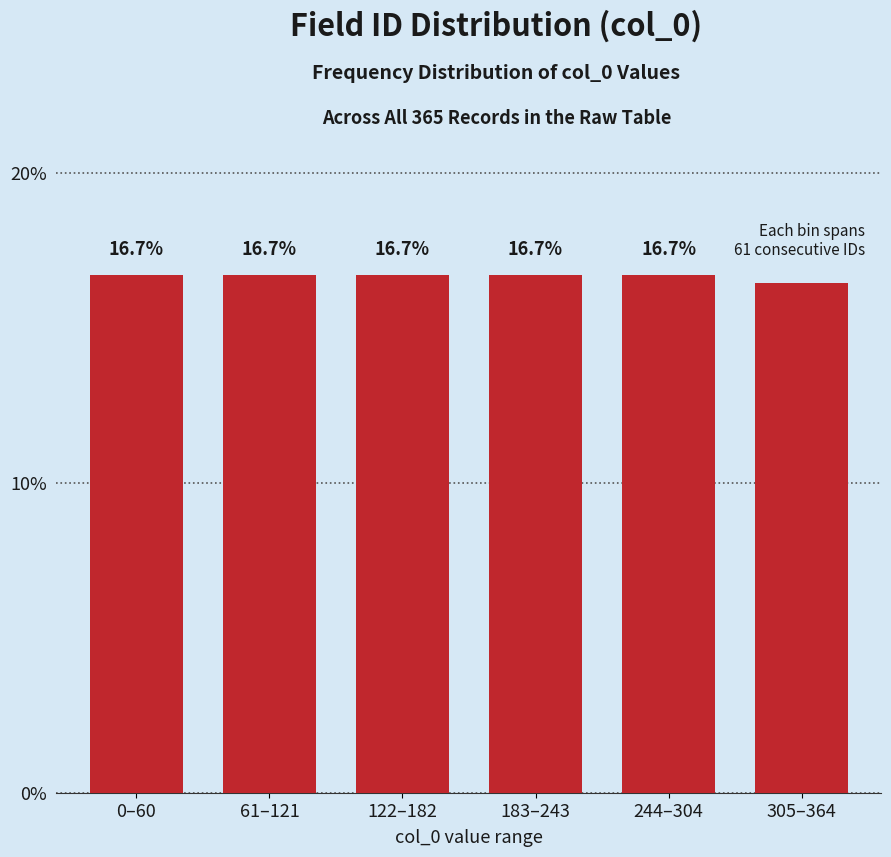

Reading right to left, extract all data points from this chart.

16.4	16.7	16.7	16.7	16.7	16.7